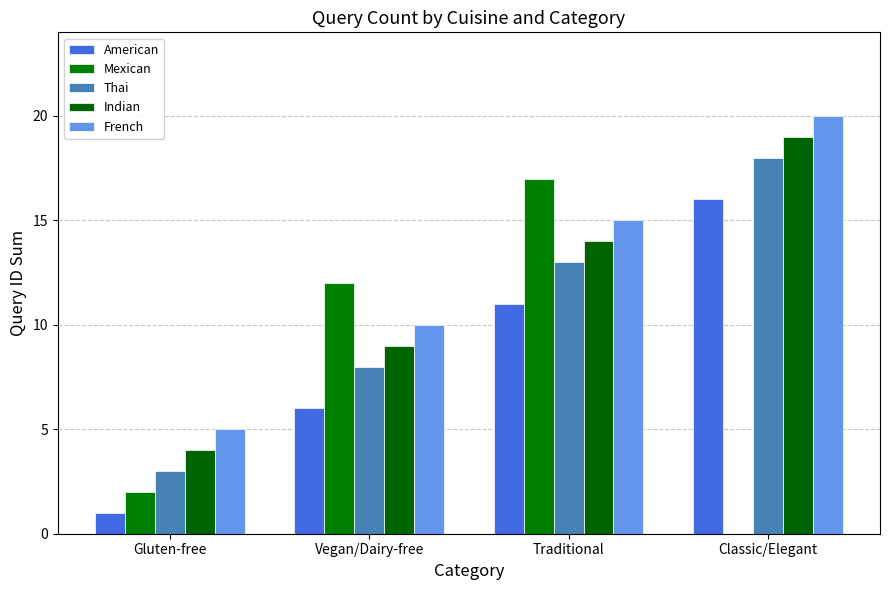

Which series has the widest spread of values?

Mexican